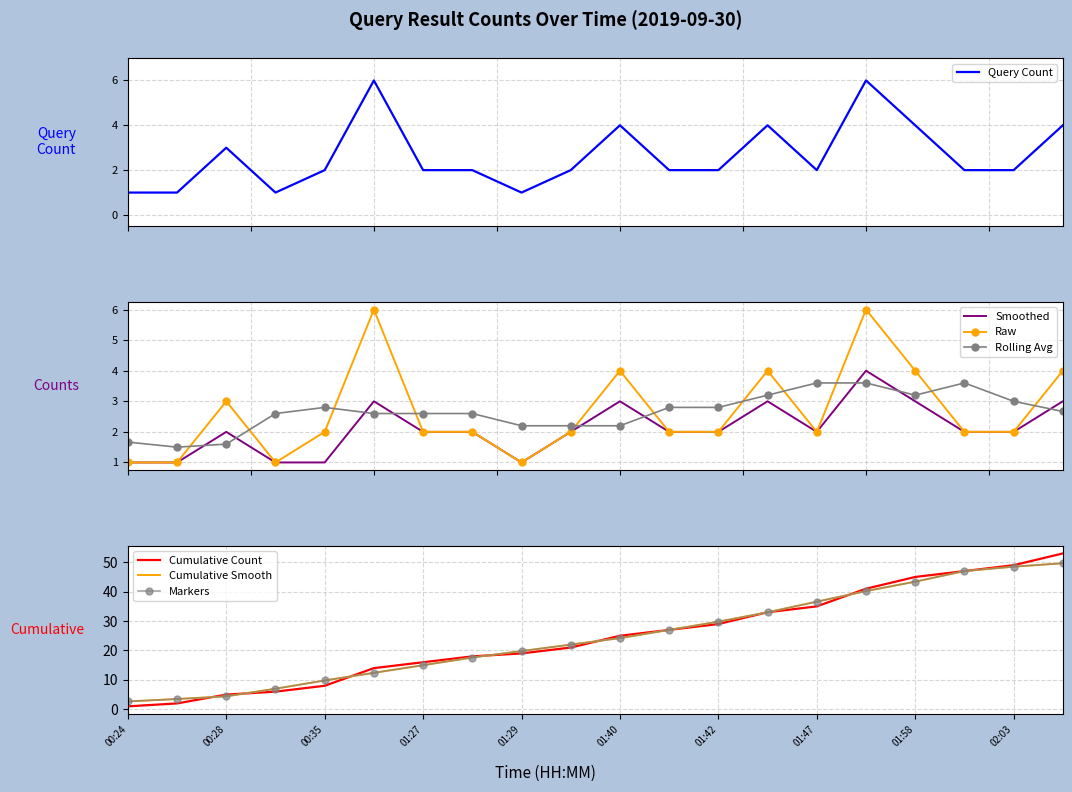

True or false: Smoothed and Rolling Avg intersect in this chart.

True